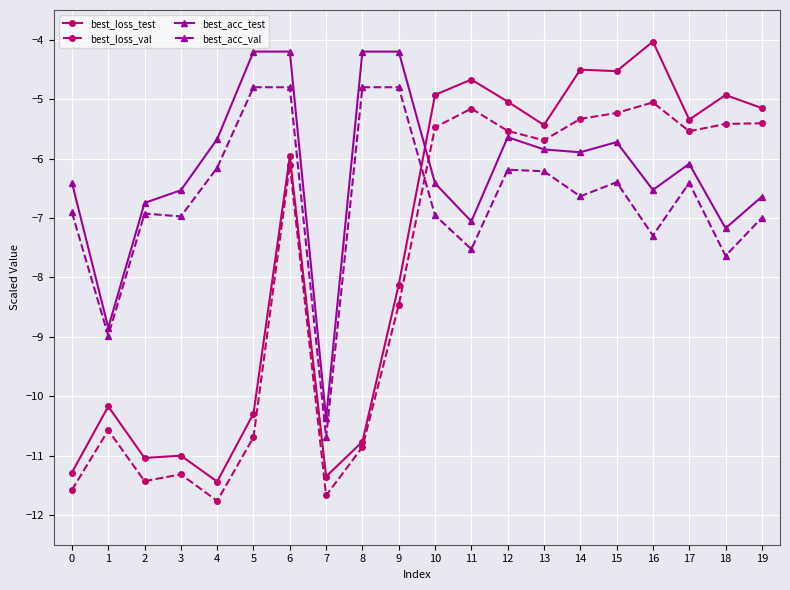

What is the maximum value for best_loss_val?

-5.1